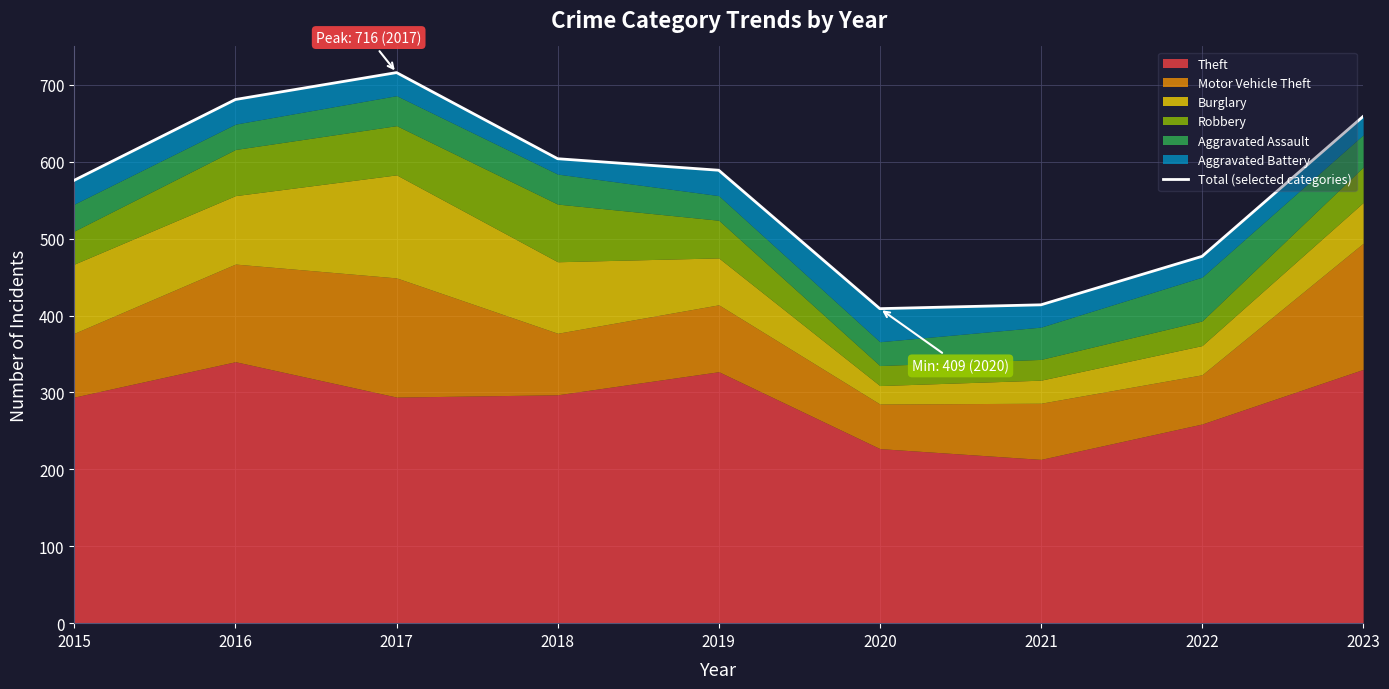

How many interior local peaks (higher than both neighbors) does the data have?

1